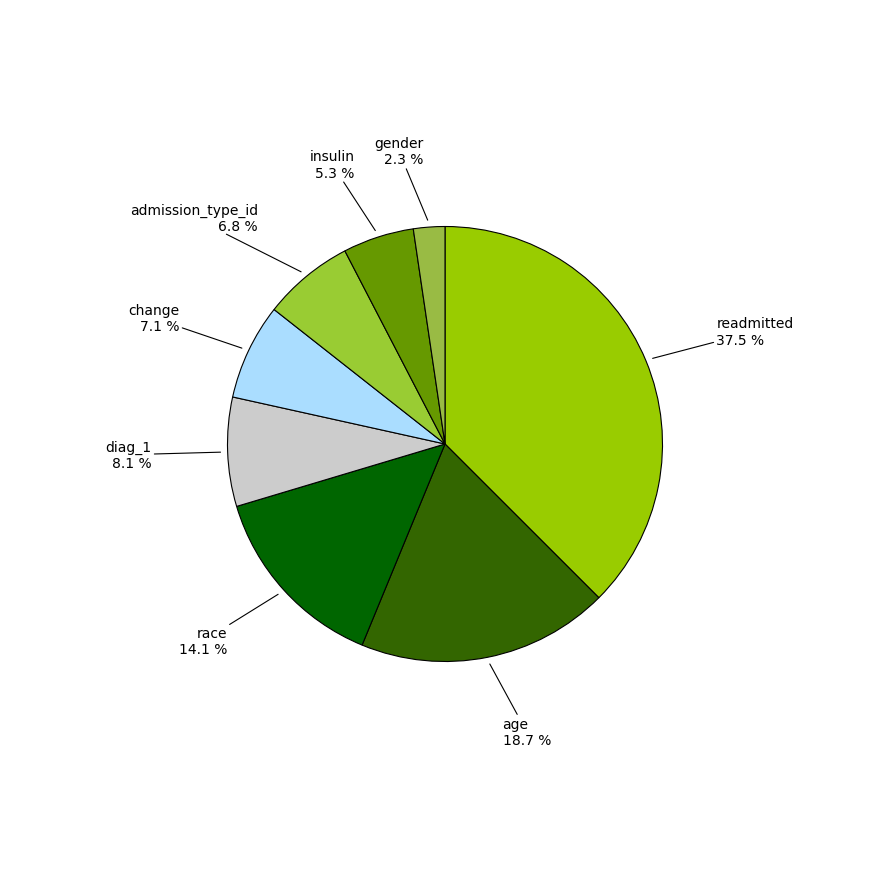

Count the number of slices in the pie.

8